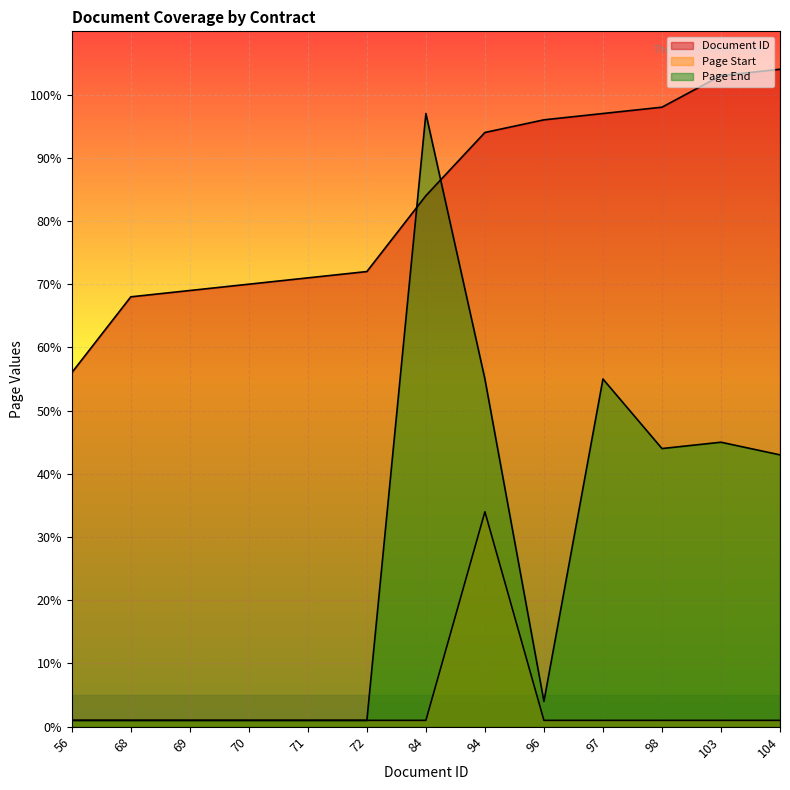

At which category does Page Start reach its first local peak?

94